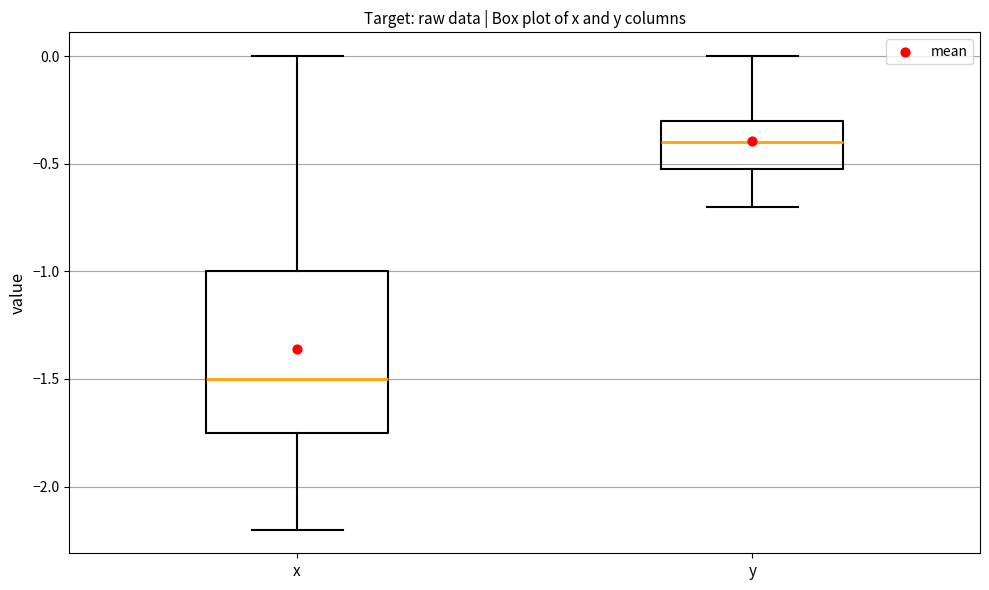

Reading left to right, read every box against the y-axis: the position of its median line, the range the box covers, and the ends of its whiskers. The values are not printed on the chart, so give them approximately, as read against the axis.

x: median -1.50, box -1.75 to -1.00, whiskers -2.20 to 0.00
y: median -0.40, box -0.50 to -0.30, whiskers -0.70 to 0.00